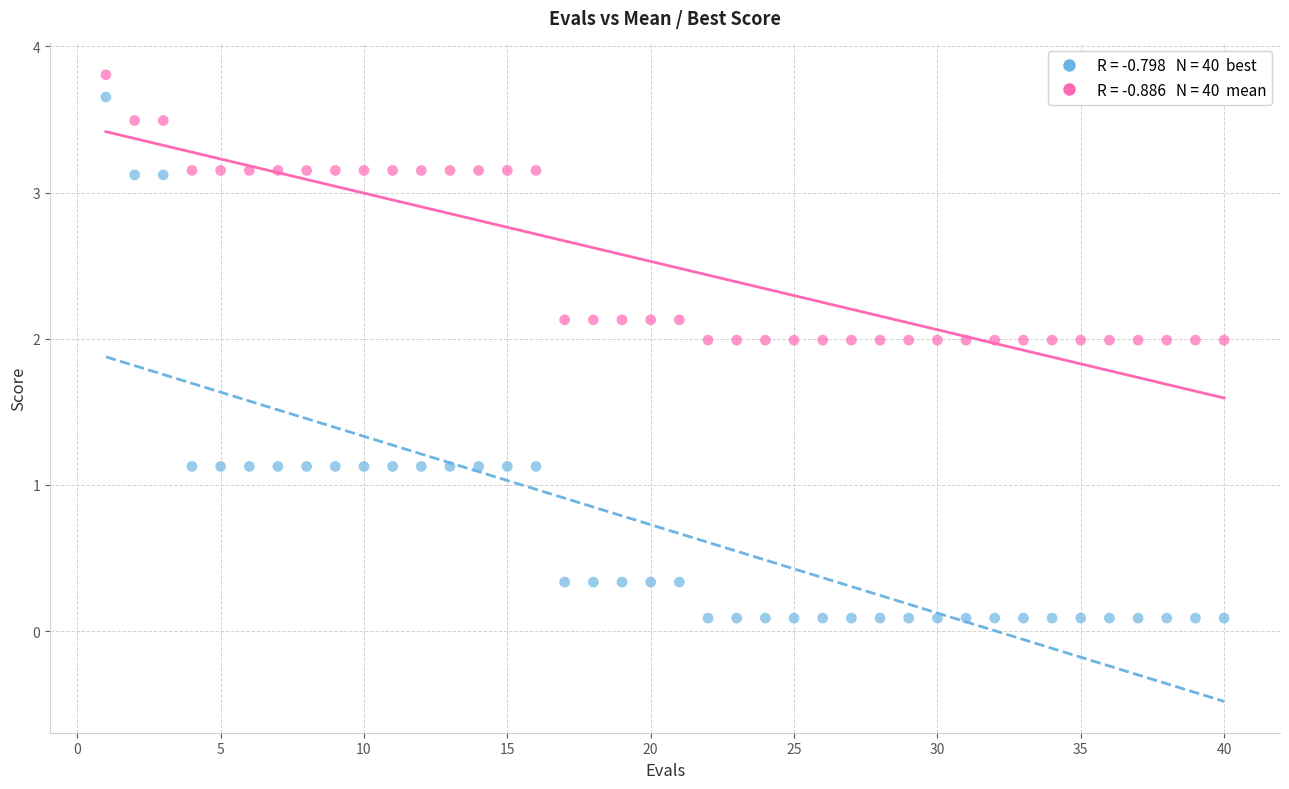

Across all data points, what is the range of X values (max minus min)?

39.0